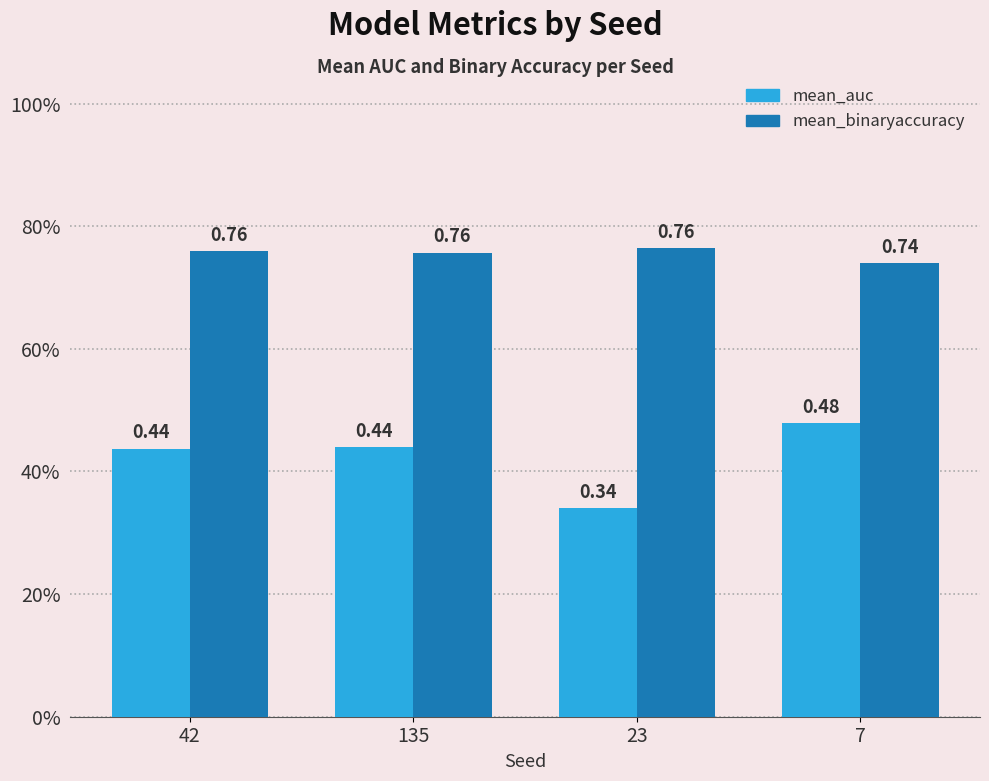

Reading left to right, extract all data points from this chart.

mean_auc: 0.4	0.4	0.3	0.5
mean_binaryaccuracy: 0.8	0.8	0.8	0.7